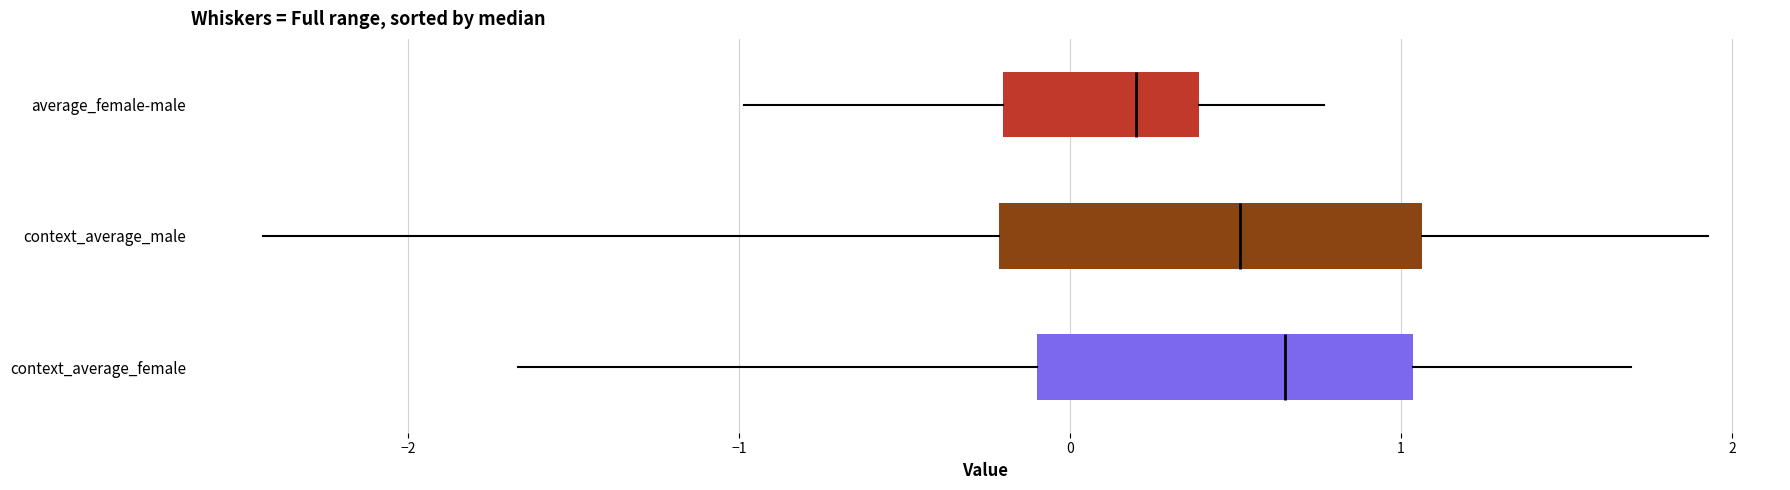

Where is the right edge of the box for context_average_male on the x-axis? The values are not printed on the chart, so give them approximately, as read against the axis.

1.1